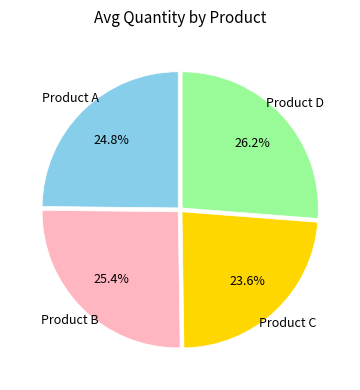

Count the number of slices in the pie.

4